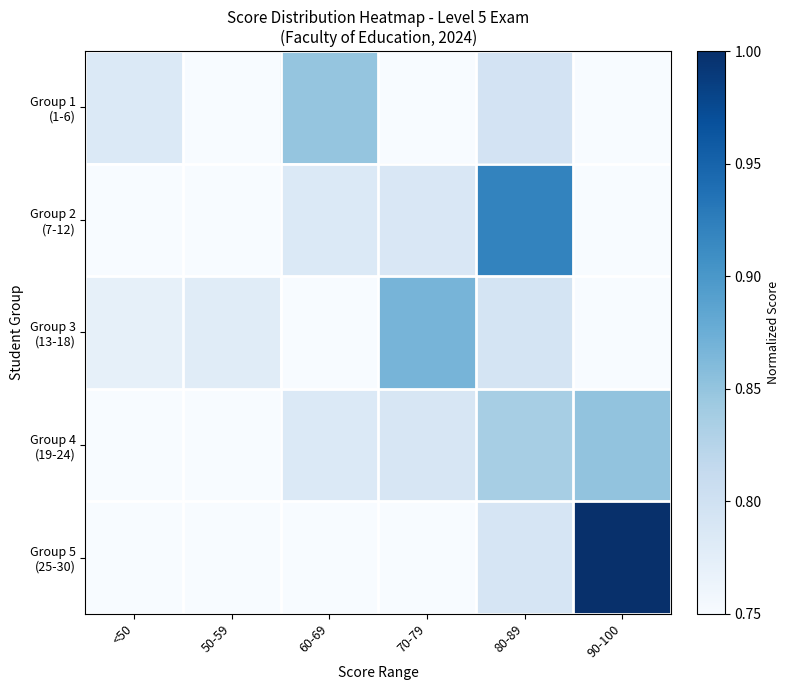

At 90-100, list the series in order from largest to smallest.

Group 5 (25-30), Group 4 (19-24), Group 1 (1-6), Group 2 (7-12), Group 3 (13-18)